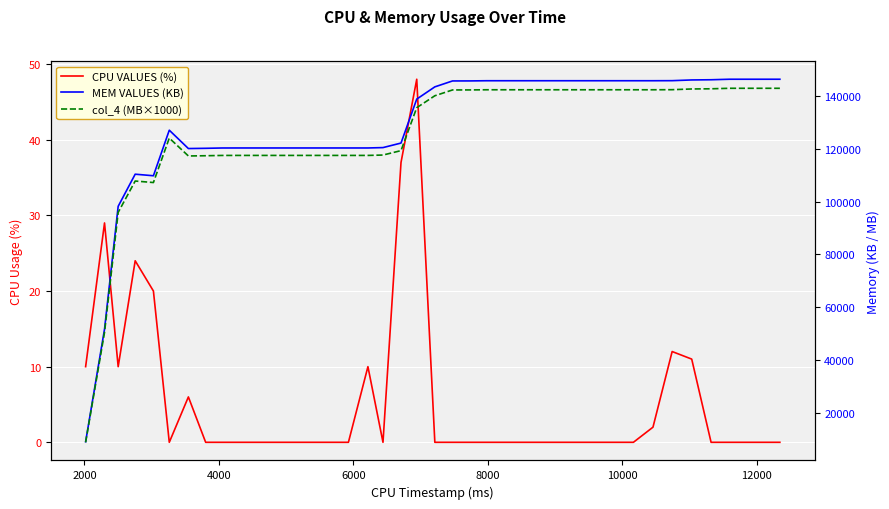

What is the difference between the maximum and minimum values in the col_4 (MB×1000) series?

134210